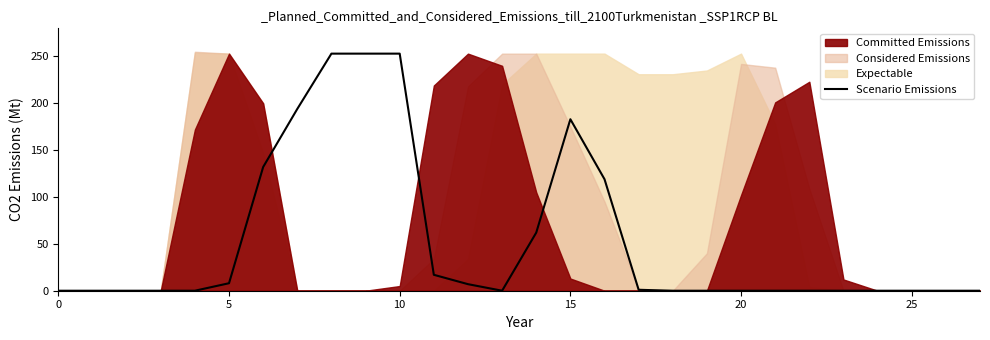

What is the sum of all values?

1482